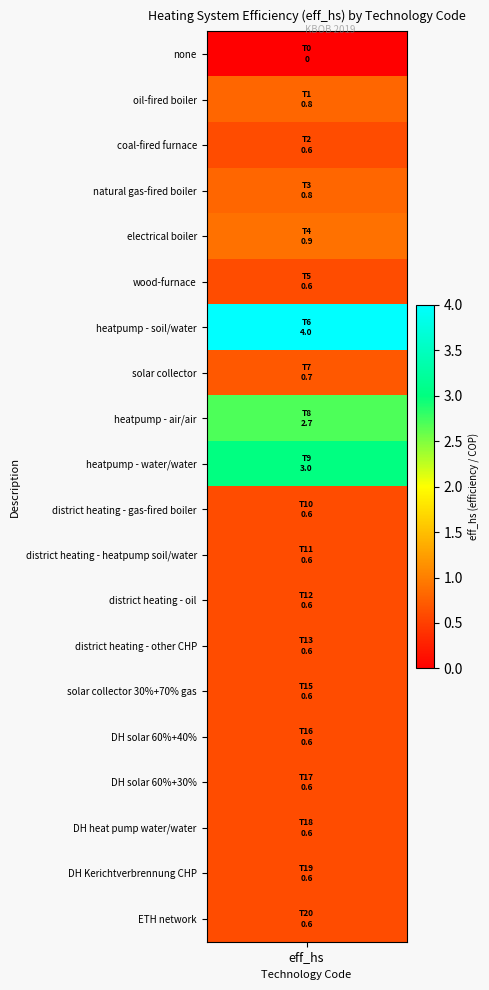

Which label corresponds to the largest value in the chart?

6